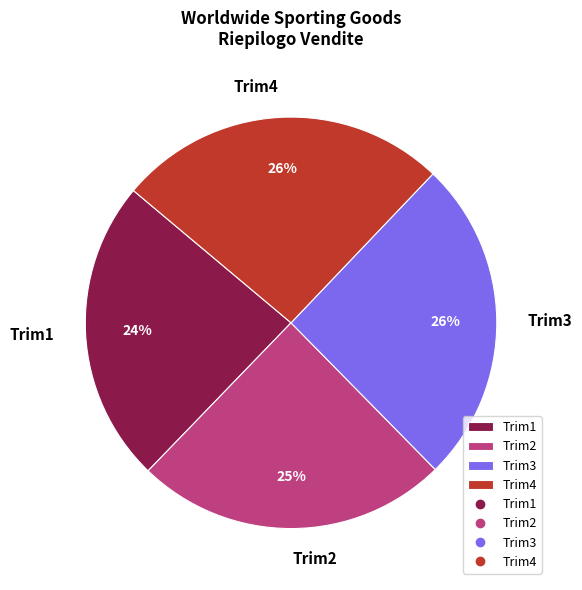

To the nearest percent, what portion does Trim4 represent?

26%